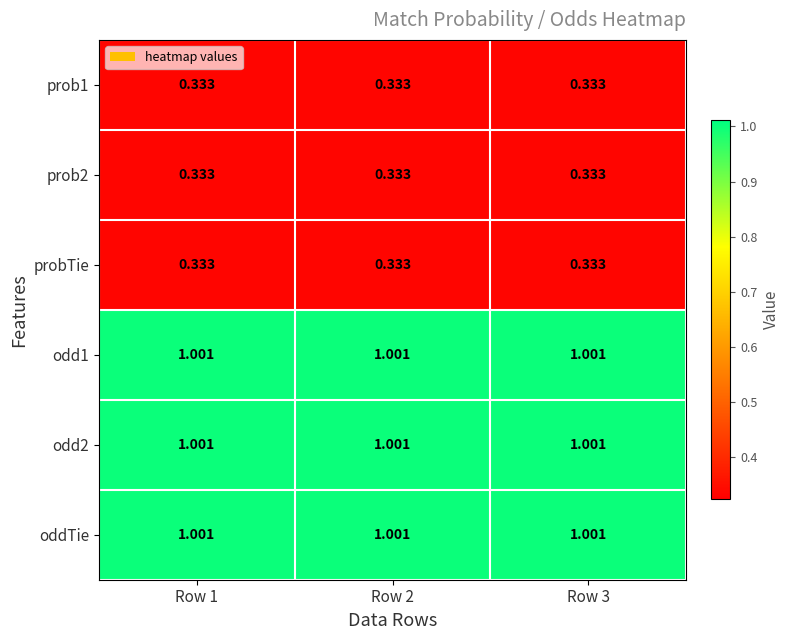

Is the value of oddTie at Row 2 greater than the value of prob1 at Row 1?

Yes